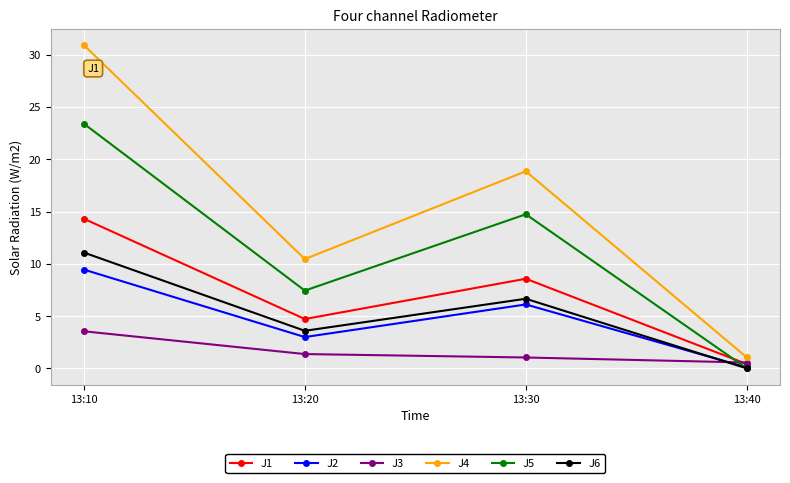

True or false: J1 has a value of 8.6 at 13:30.

True